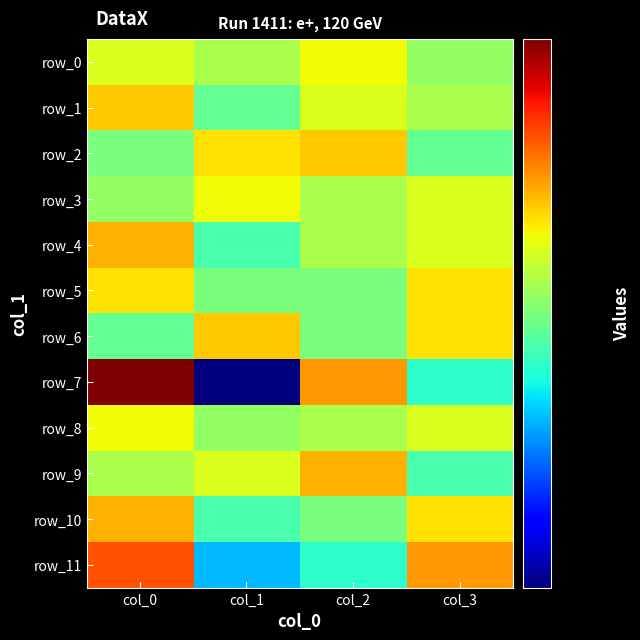

What is the sum of the row_4 values at col_0 and col_2?

104